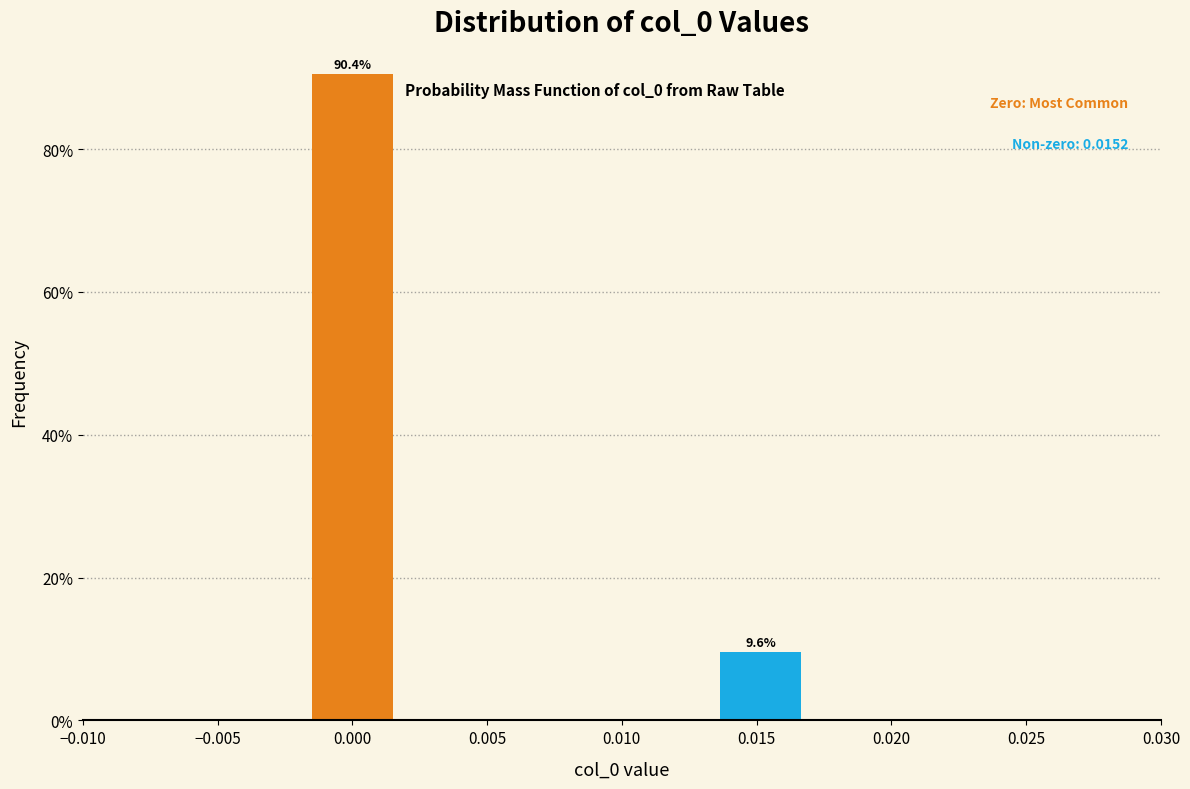

Reading left to right, what are all the values shown in this chart?

90.4	9.6